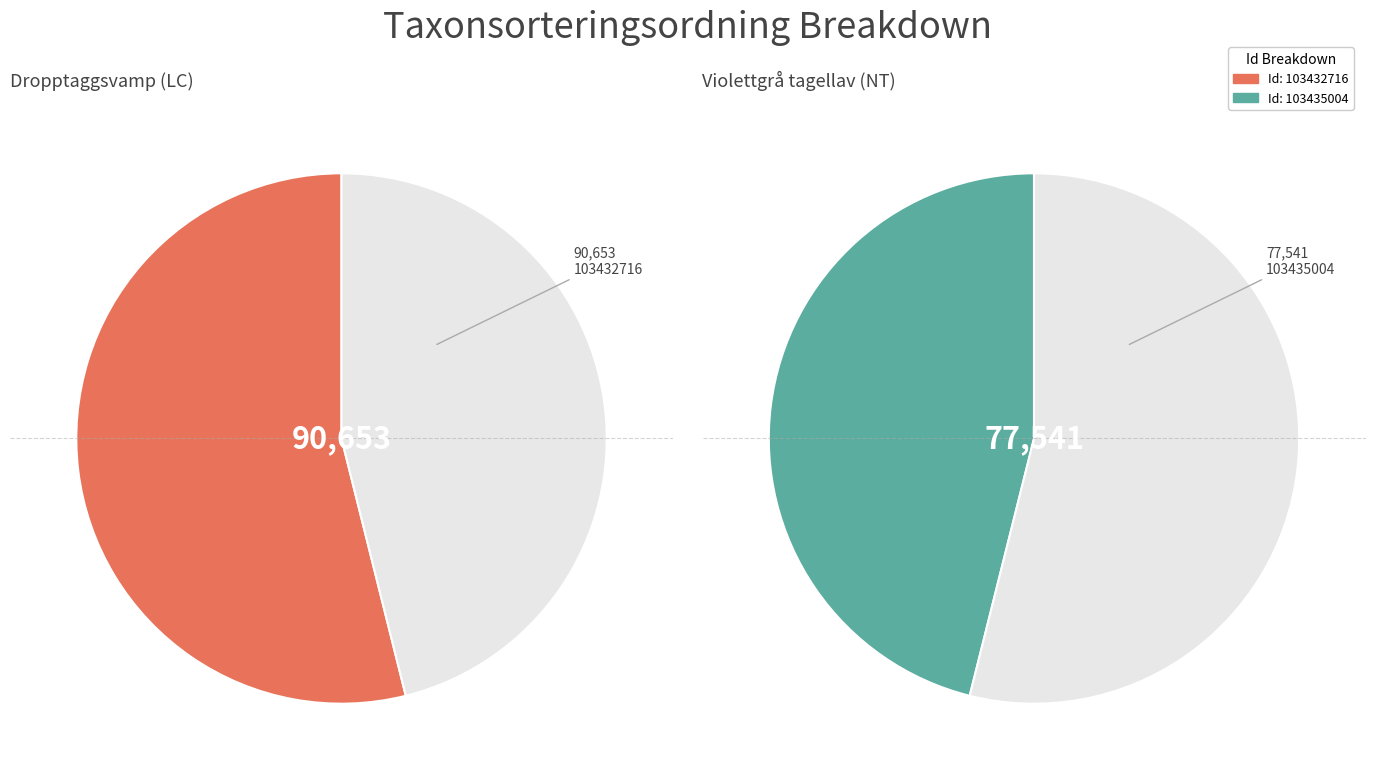

What is the ratio of the value at 103435004 to the value at 103432716?

0.9